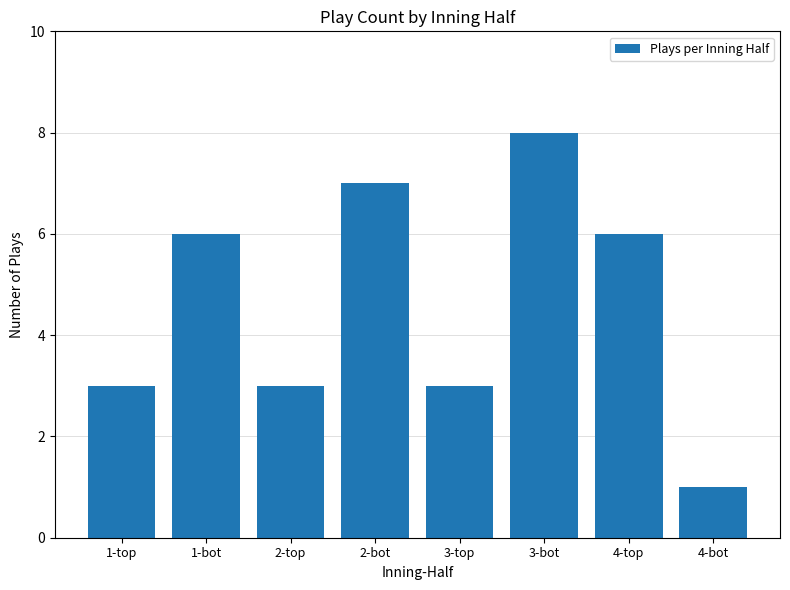

Which has a higher value, 3-bot or 4-bot?

3-bot